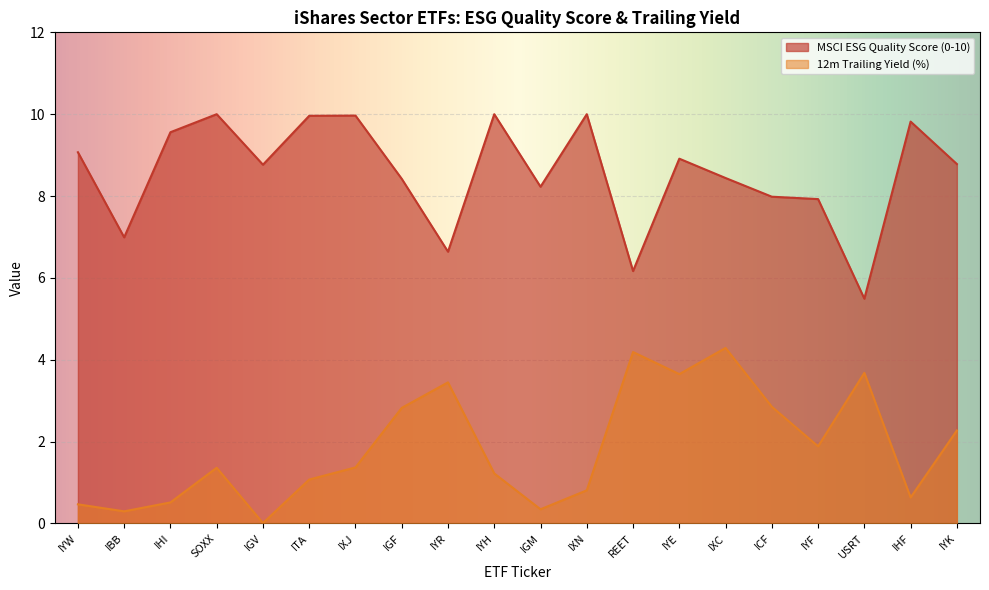

What position from the left is USRT?

18